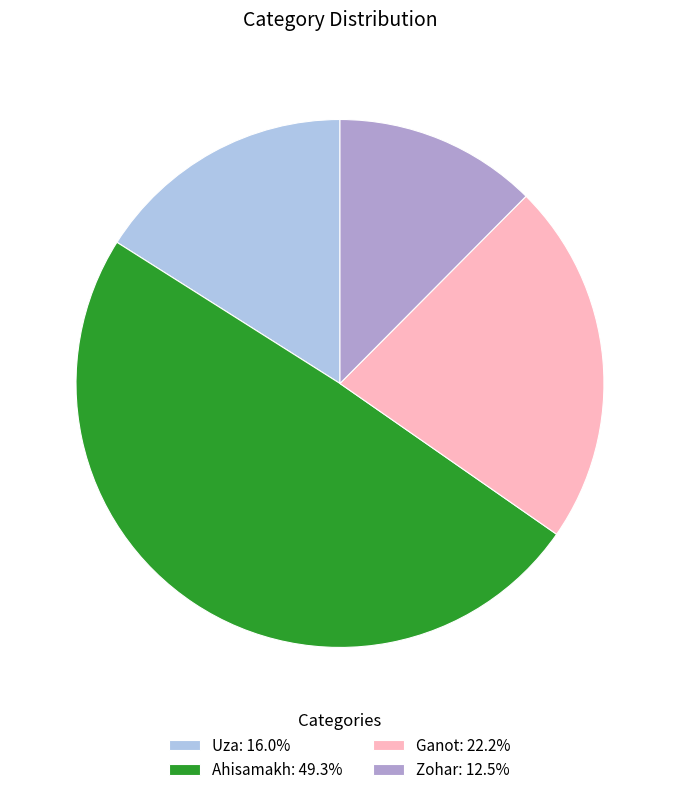

Do Uza: 16.0% and Ahisamakh: 49.3% together represent more than half of the pie?

Yes